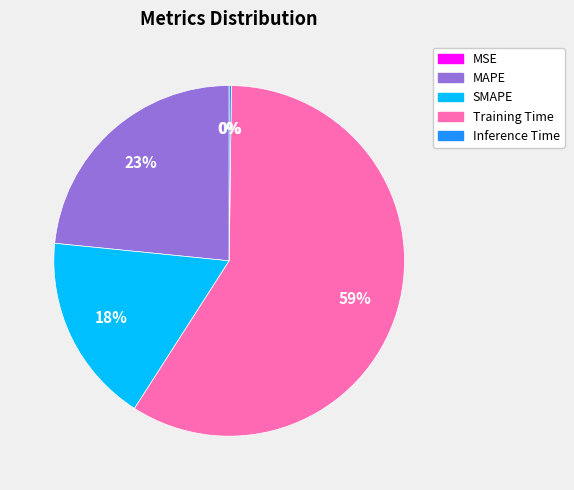

Do SMAPE and MAPE together represent more than half of the pie?

No